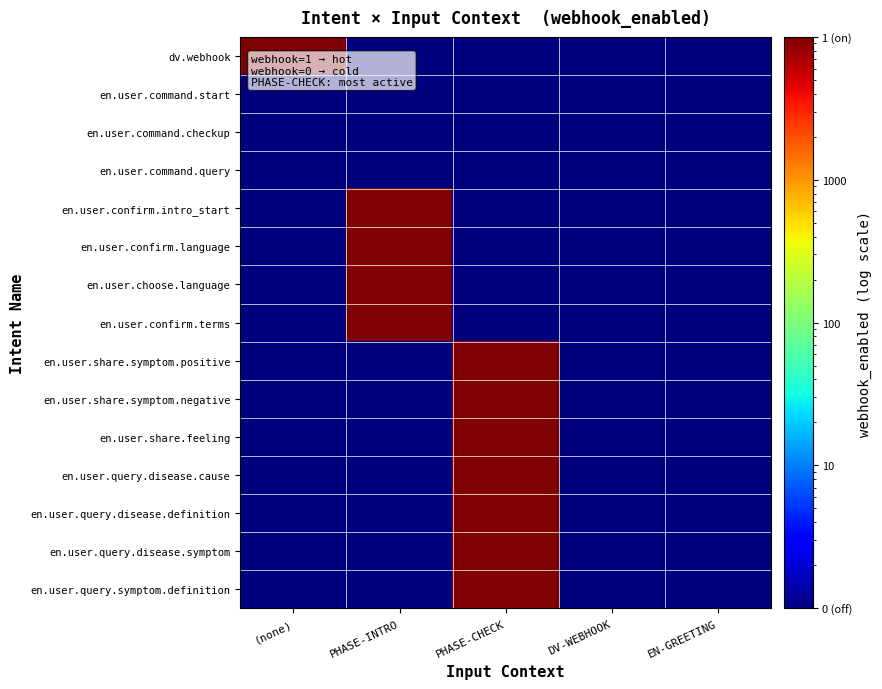

Reading right to left, transcribe all the data shown in this chart.

dv.webhook: EN-GREETING=1	DV-WEBHOOK=1	PHASE-CHECK=1	PHASE-INTRO=1	(none)=10000
en.user.command.start: EN-GREETING=1	DV-WEBHOOK=1	PHASE-CHECK=1	PHASE-INTRO=1	(none)=1
en.user.command.checkup: EN-GREETING=1	DV-WEBHOOK=1	PHASE-CHECK=1	PHASE-INTRO=1	(none)=1
en.user.command.query: EN-GREETING=1	DV-WEBHOOK=1	PHASE-CHECK=1	PHASE-INTRO=1	(none)=1
en.user.confirm.intro_start: EN-GREETING=1	DV-WEBHOOK=1	PHASE-CHECK=1	PHASE-INTRO=10000	(none)=1
en.user.confirm.language: EN-GREETING=1	DV-WEBHOOK=1	PHASE-CHECK=1	PHASE-INTRO=10000	(none)=1
en.user.choose.language: EN-GREETING=1	DV-WEBHOOK=1	PHASE-CHECK=1	PHASE-INTRO=10000	(none)=1
en.user.confirm.terms: EN-GREETING=1	DV-WEBHOOK=1	PHASE-CHECK=1	PHASE-INTRO=10000	(none)=1
en.user.share.symptom.positive: EN-GREETING=1	DV-WEBHOOK=1	PHASE-CHECK=10000	PHASE-INTRO=1	(none)=1
en.user.share.symptom.negative: EN-GREETING=1	DV-WEBHOOK=1	PHASE-CHECK=10000	PHASE-INTRO=1	(none)=1
en.user.share.feeling: EN-GREETING=1	DV-WEBHOOK=1	PHASE-CHECK=10000	PHASE-INTRO=1	(none)=1
en.user.query.disease.cause: EN-GREETING=1	DV-WEBHOOK=1	PHASE-CHECK=10000	PHASE-INTRO=1	(none)=1
en.user.query.disease.definition: EN-GREETING=1	DV-WEBHOOK=1	PHASE-CHECK=10000	PHASE-INTRO=1	(none)=1
en.user.query.disease.symptom: EN-GREETING=1	DV-WEBHOOK=1	PHASE-CHECK=10000	PHASE-INTRO=1	(none)=1
en.user.query.symptom.definition: EN-GREETING=1	DV-WEBHOOK=1	PHASE-CHECK=10000	PHASE-INTRO=1	(none)=1